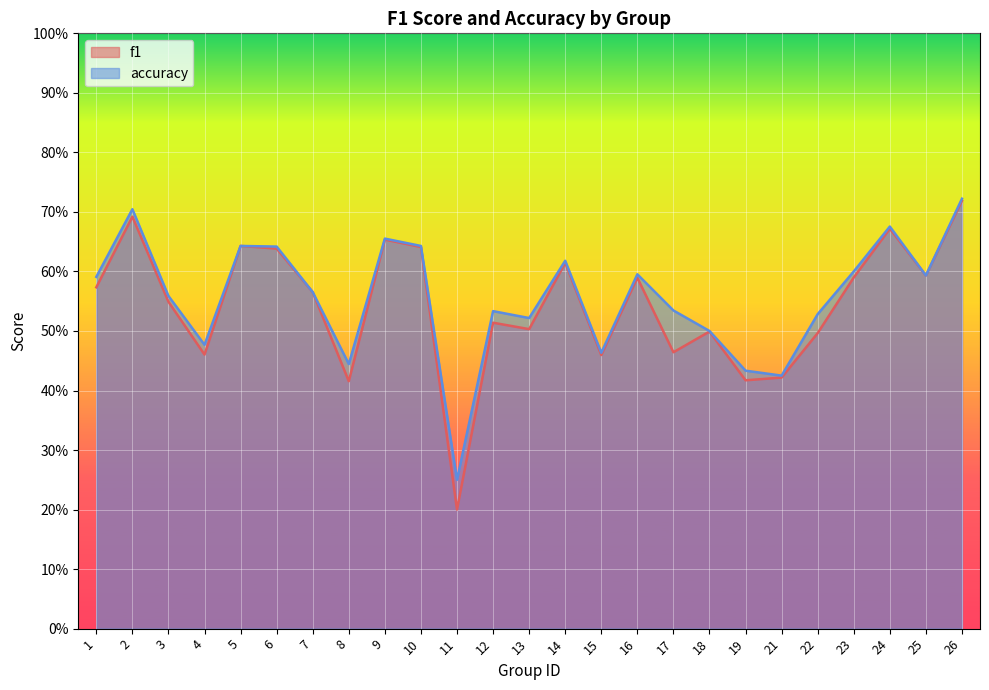

Reading left to right, list all the values displayed in this chart.

f1: 0.6	0.7	0.5	0.5	0.6	0.6	0.6	0.4	0.7	0.6	0.2	0.5	0.5	0.6	0.5	0.6	0.5	0.5	0.4	0.4	0.5	0.6	0.7	0.6	0.7
accuracy: 0.6	0.7	0.6	0.5	0.6	0.6	0.6	0.4	0.7	0.6	0.2	0.5	0.5	0.6	0.5	0.6	0.5	0.5	0.4	0.4	0.5	0.6	0.7	0.6	0.7